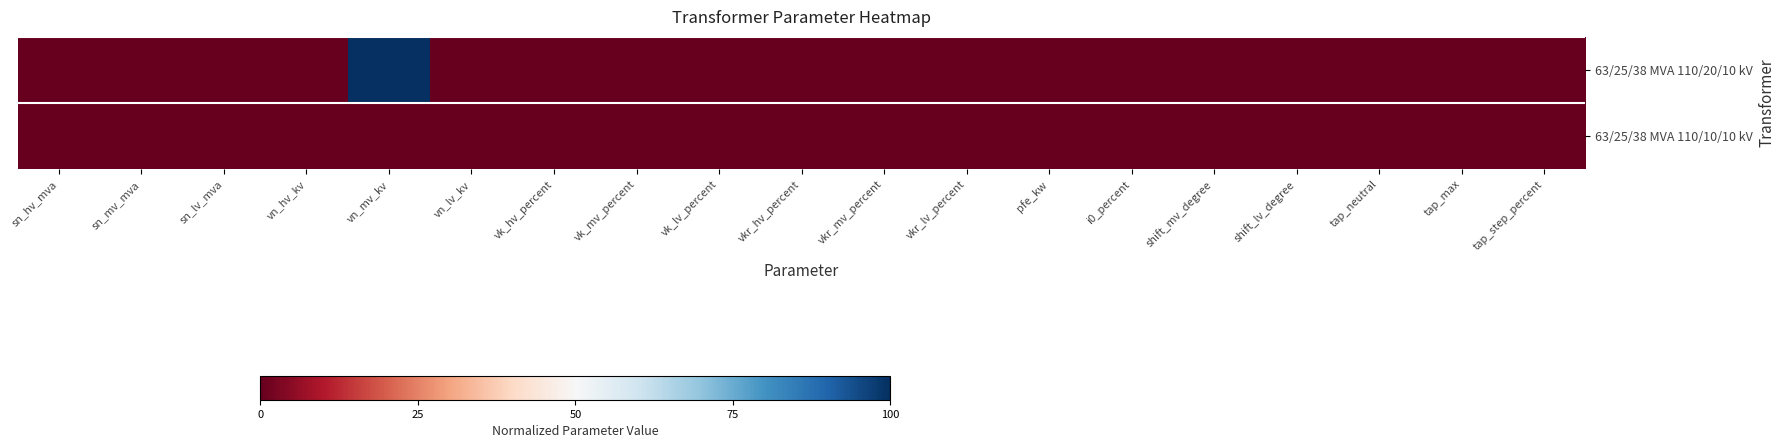

At sn_mv_mva, list the series in order from smallest to largest.

63/25/38 MVA 110/20/10 kV, 63/25/38 MVA 110/10/10 kV